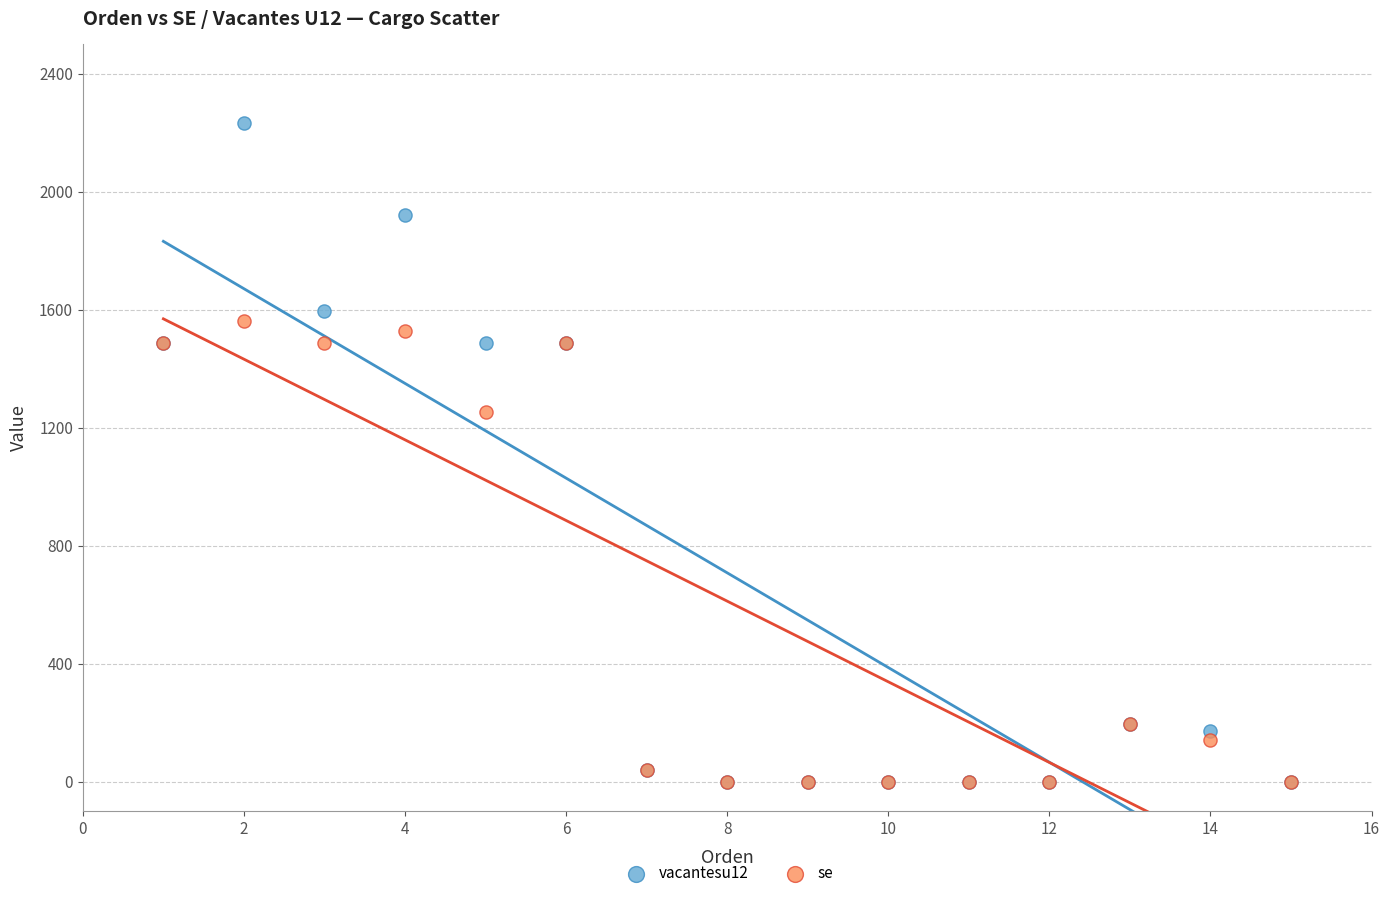

In the se series, what Y value is closest to 780?

1252.2